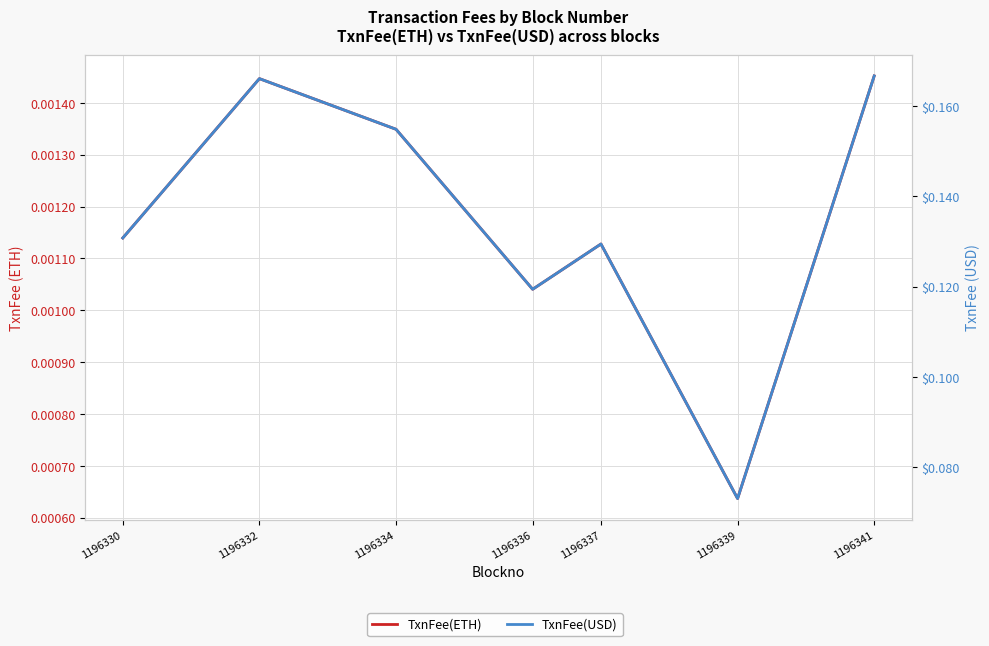

In TxnFee(USD), how many points are lower than both neighbors (excluding endpoints)?

2